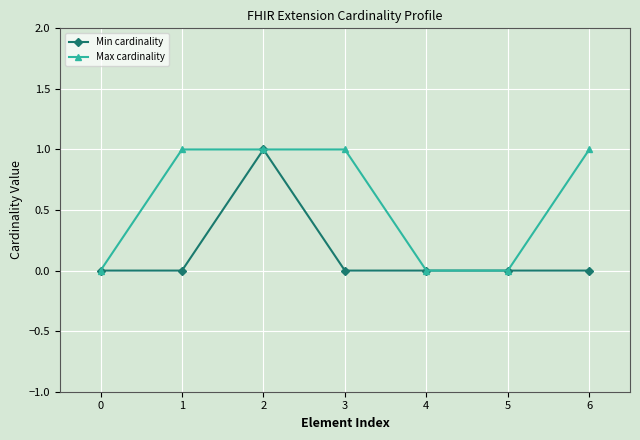

True or false: Min cardinality has a value of 0 at 5.

True